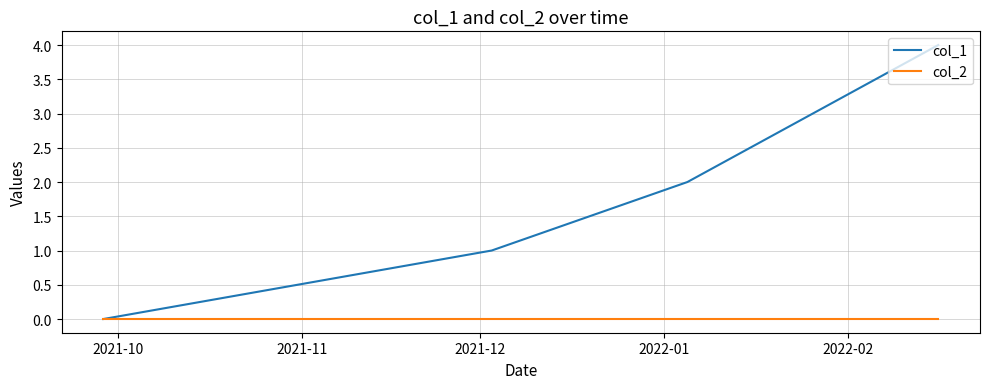

Which series has the largest range (max minus min)?

col_1